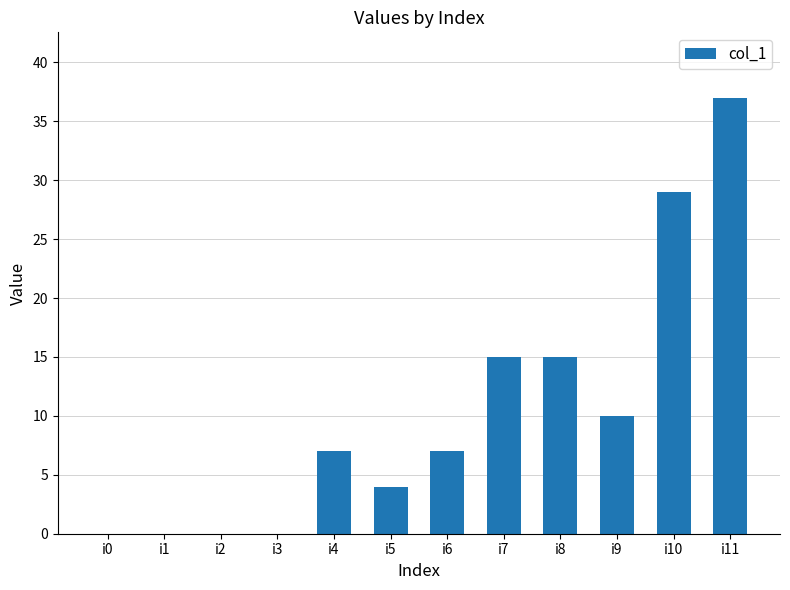

The value at i10 is 38. True or false?

False